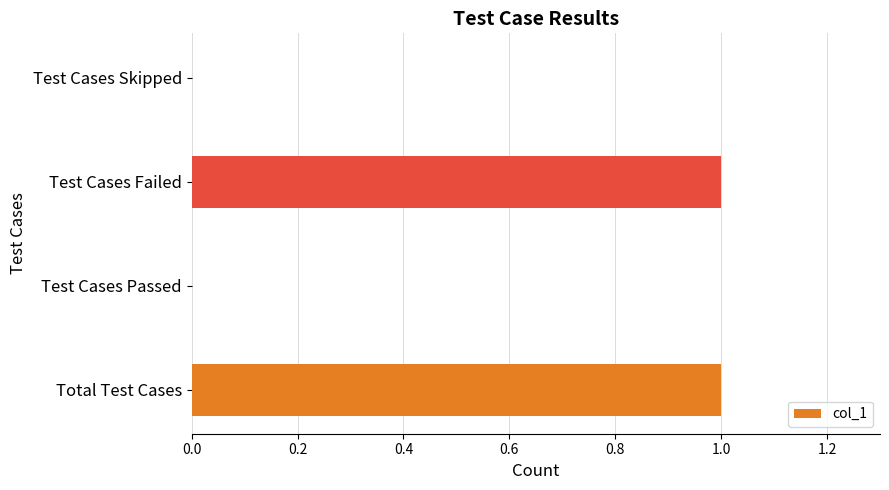

Which has a higher value, Test Cases Skipped or Test Cases Failed?

Test Cases Failed